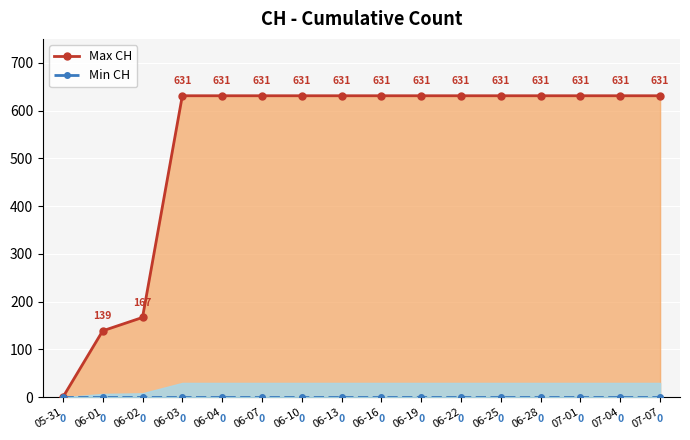

What are all the series names shown in the legend?

Max CH, Min CH